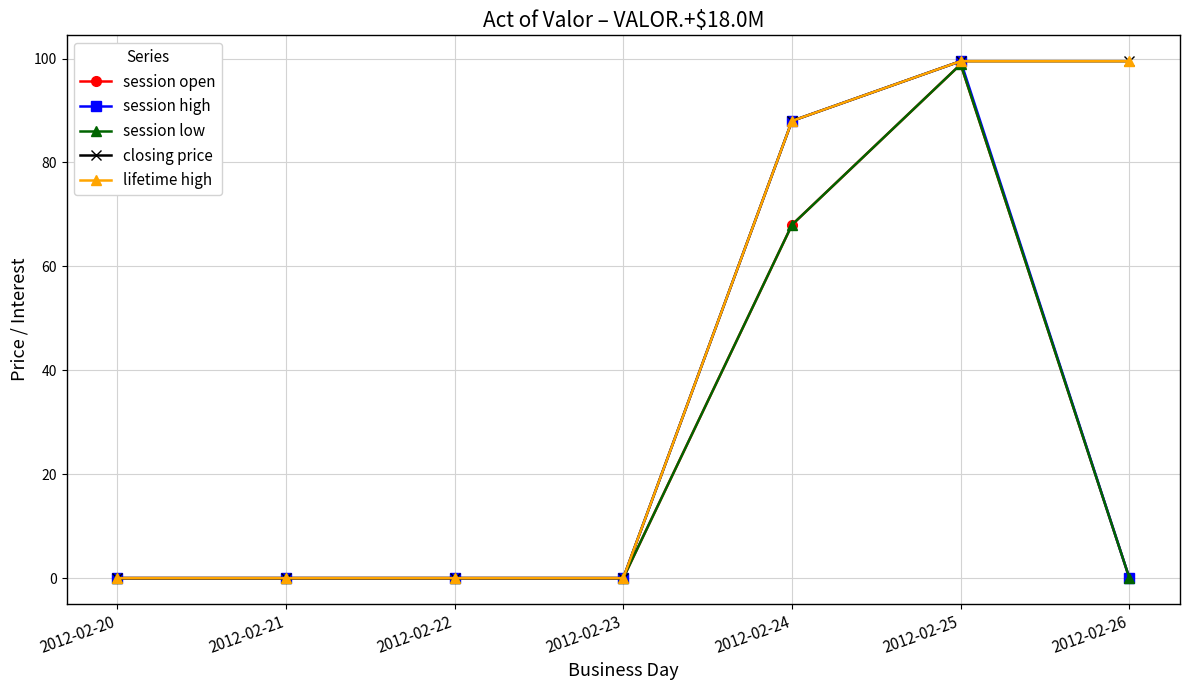

Does the chart have visible grid lines?

Yes